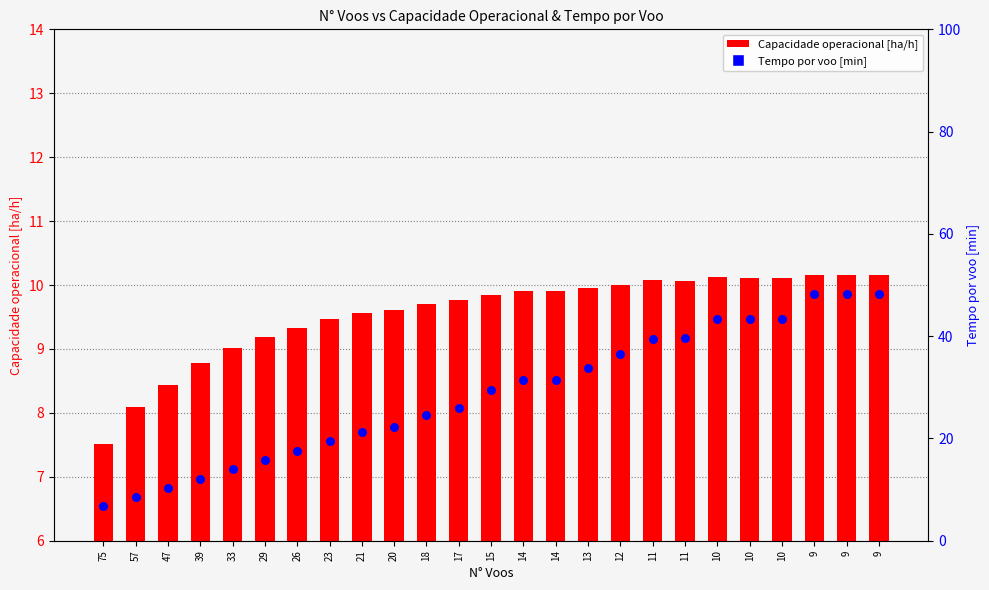

Which series has the widest spread of Y values?

Tempo por voo [min]